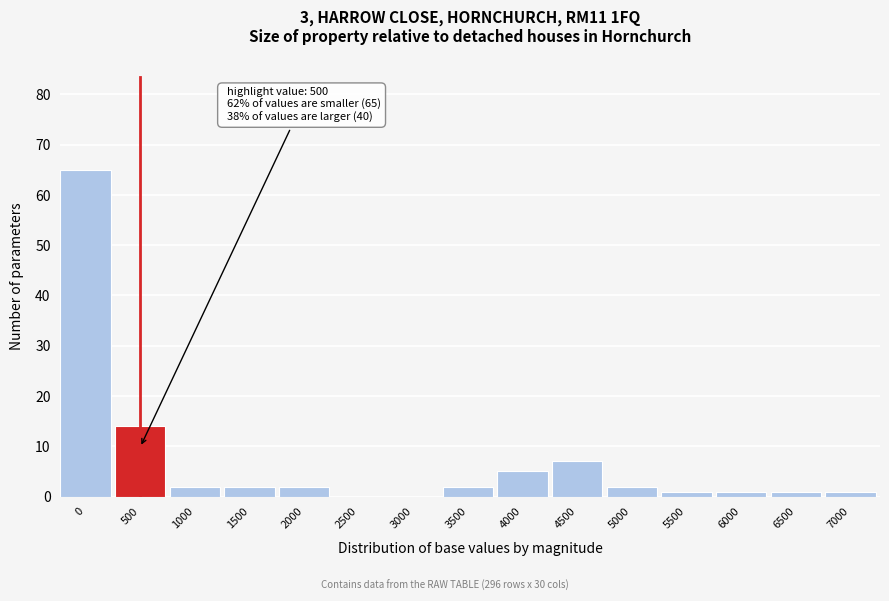

Reading left to right, what are all the values shown in this chart?

0=65	500=14	1000=2	1500=2	2000=2	2500=0	3000=0	3500=2	4000=5	4500=7	5000=2	5500=1	6000=1	6500=1	7000=1